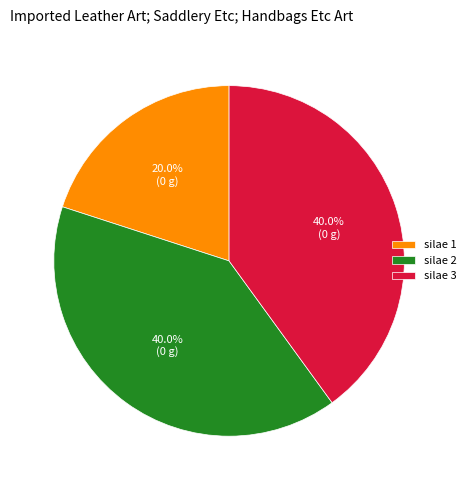

To the nearest percent, what is the difference between the largest and smallest slice percentages?

20%